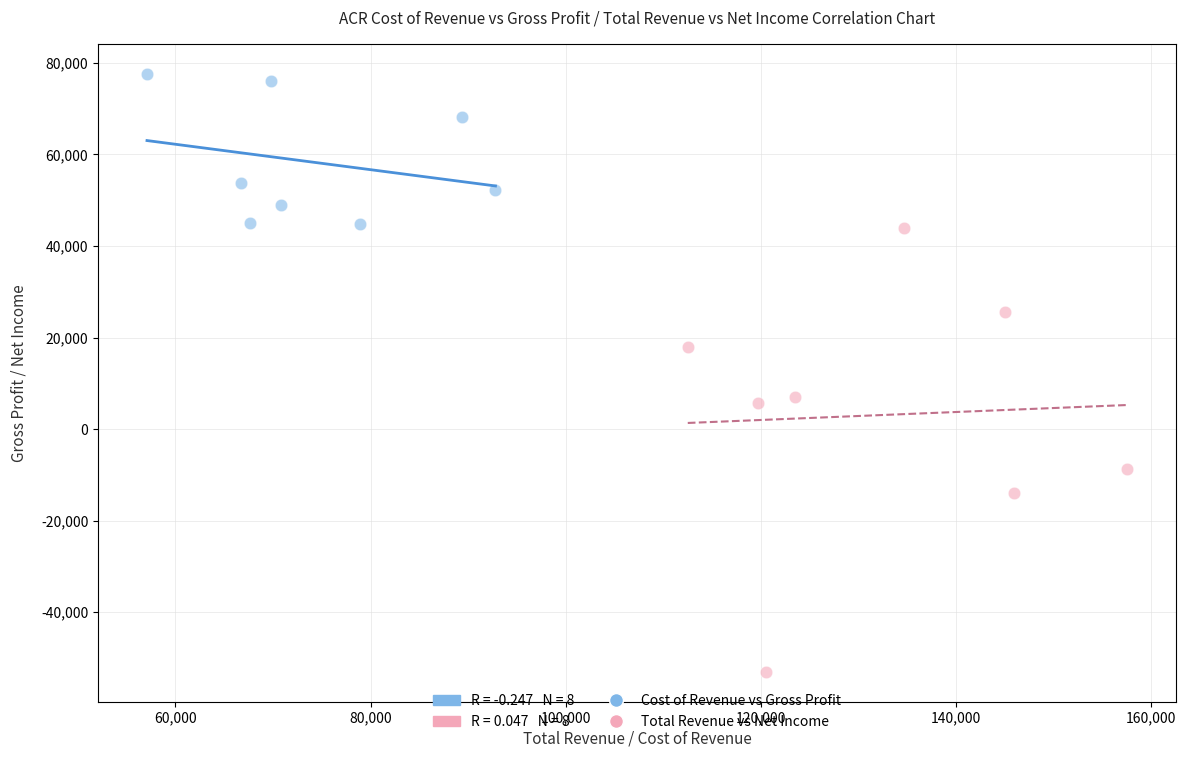

Which series has the widest spread of Y values?

Total Revenue vs Net Income